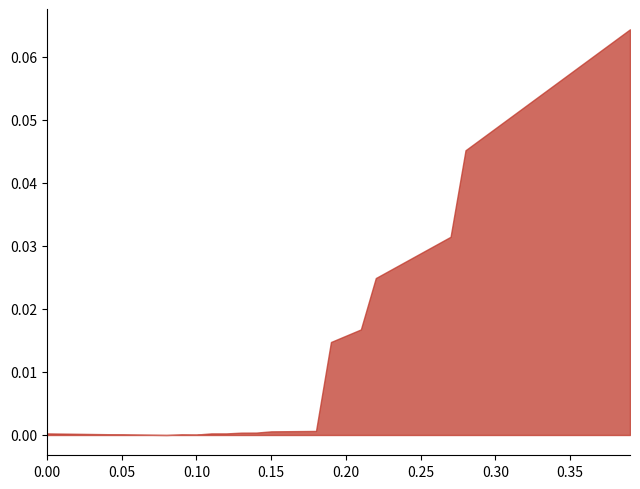

The chart shows a value of 0.0 at 0.00. True or false?

True